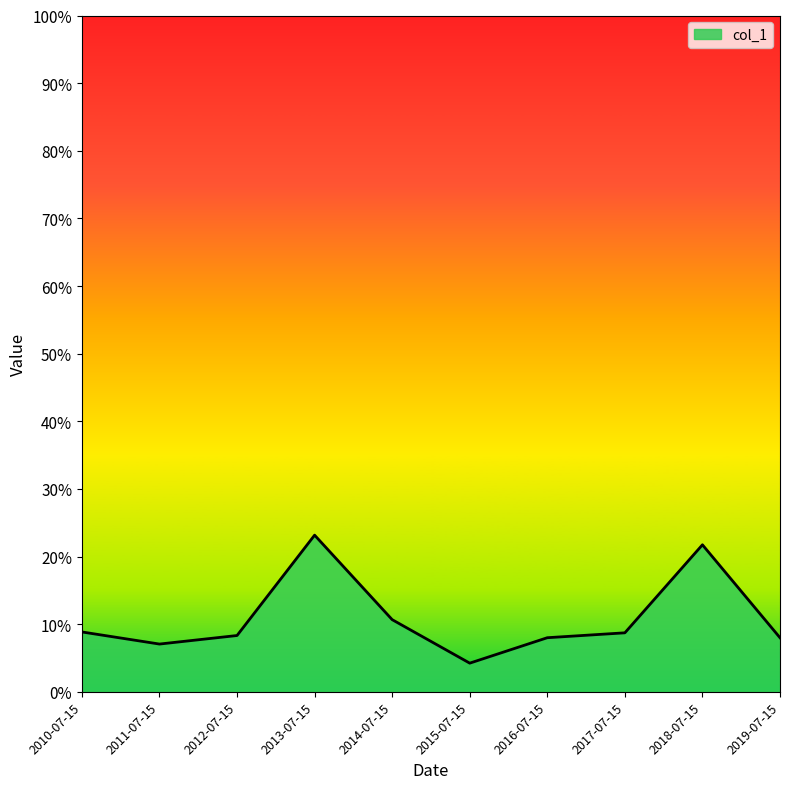

What is the value of the 7th point from the left?

0.1